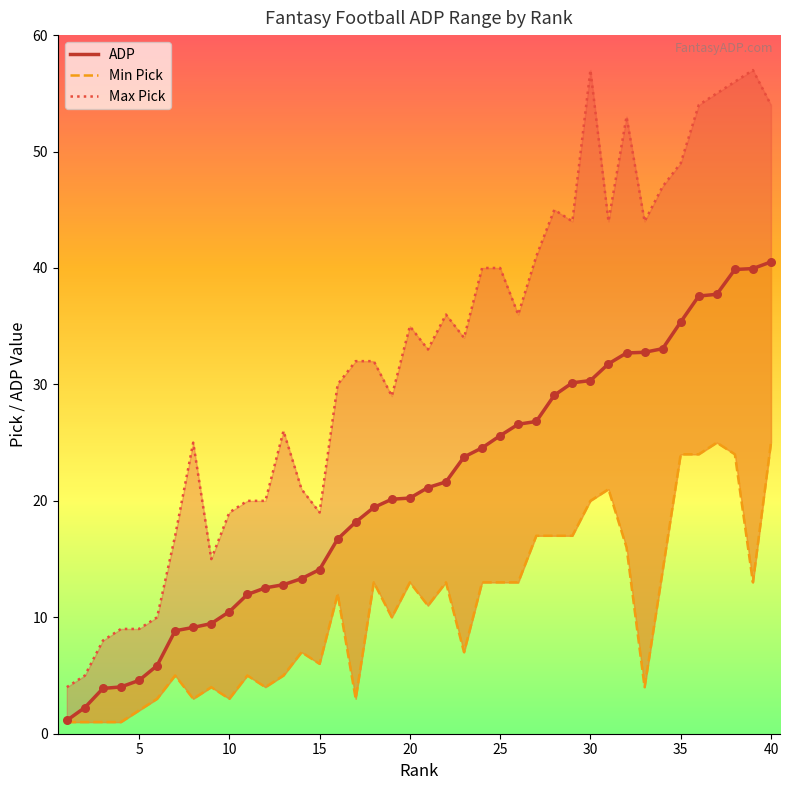

Is the value of ADP at 17 greater than the value of Max Pick at 34?

No